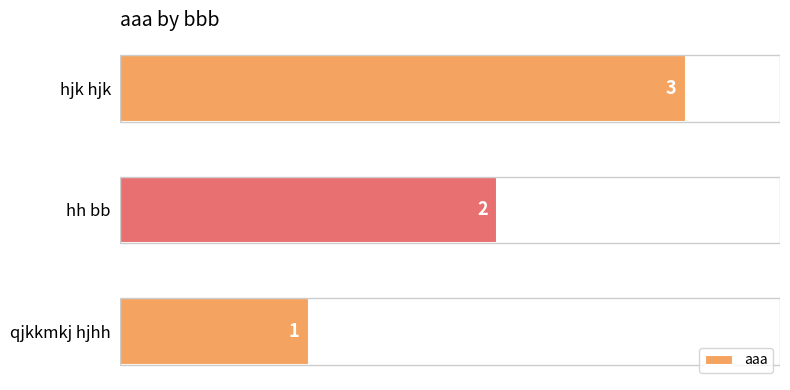

Between hjk hjk and hh bb, which is larger?

hjk hjk